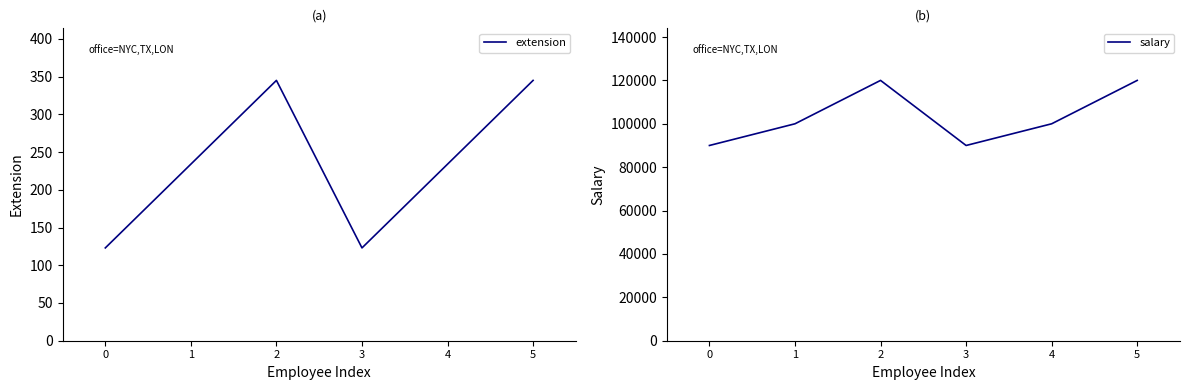

At 5, list the series in order from smallest to largest.

extension, salary